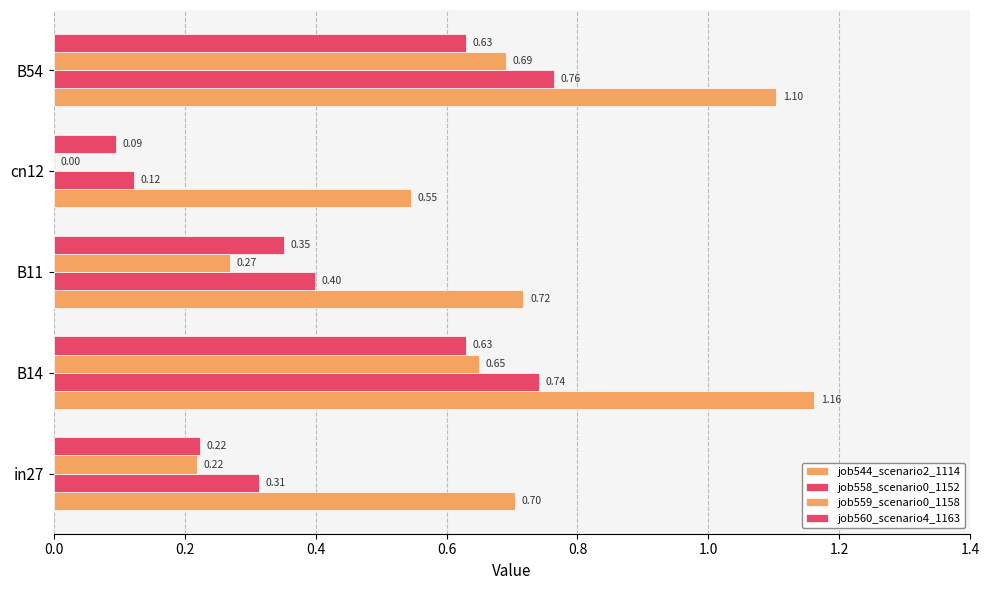

What is the value of the job558_scenario0_1152 bar at the 2nd from the left?

0.7